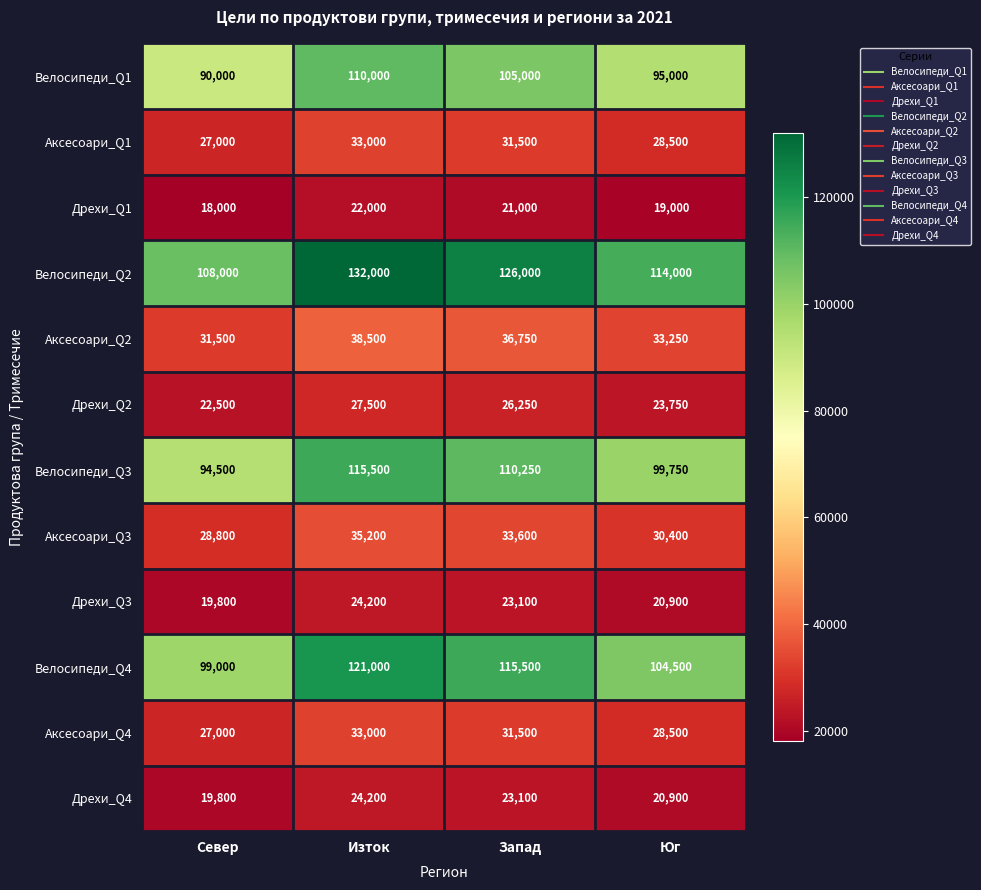

Count the Дрехи_Q4 values in the range 20900 to 24200.

3